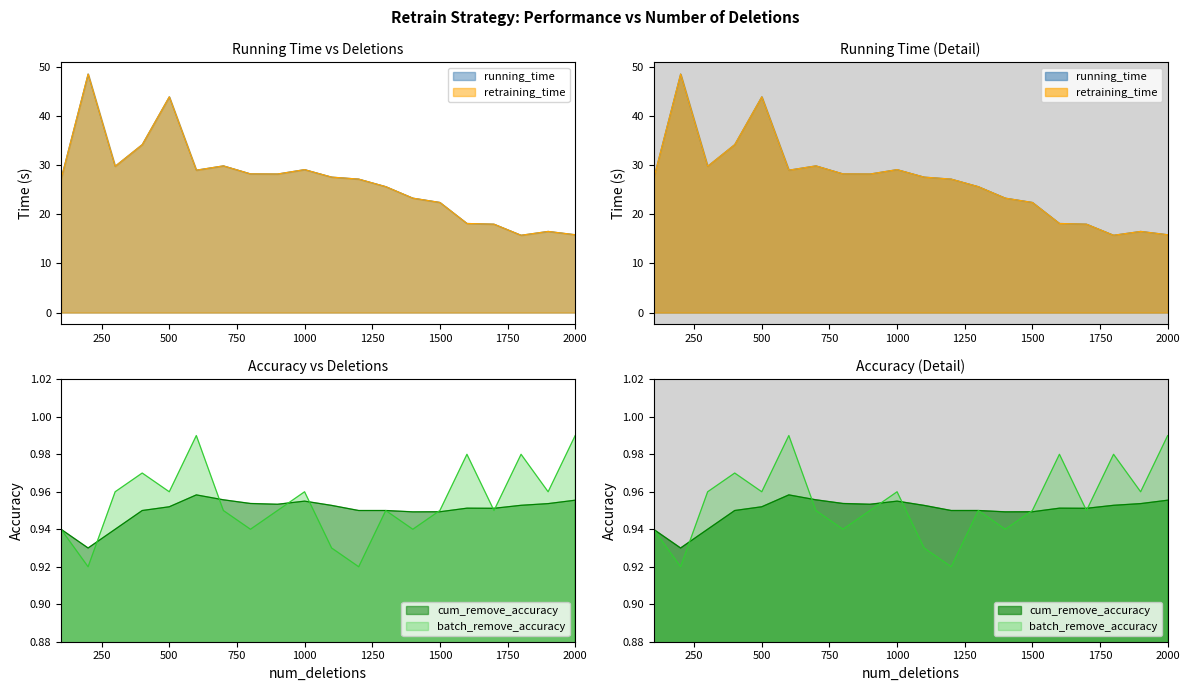

What is the average value of the retraining_time series?

26.9